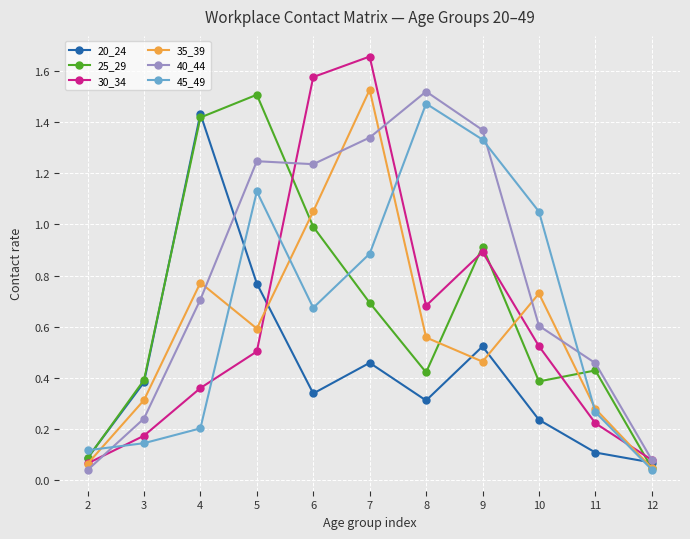

How many interior local valleys does the 20_24 series have?

2